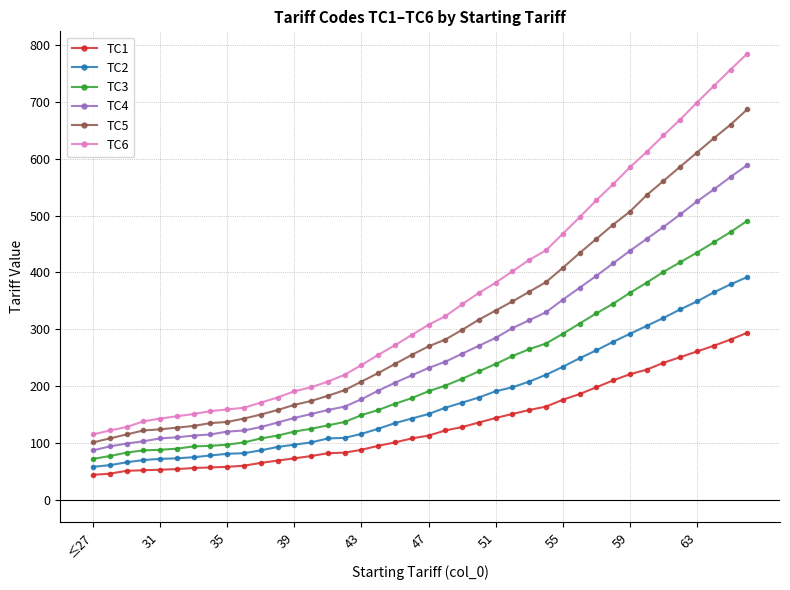

Which series has the largest range (max minus min)?

TC6